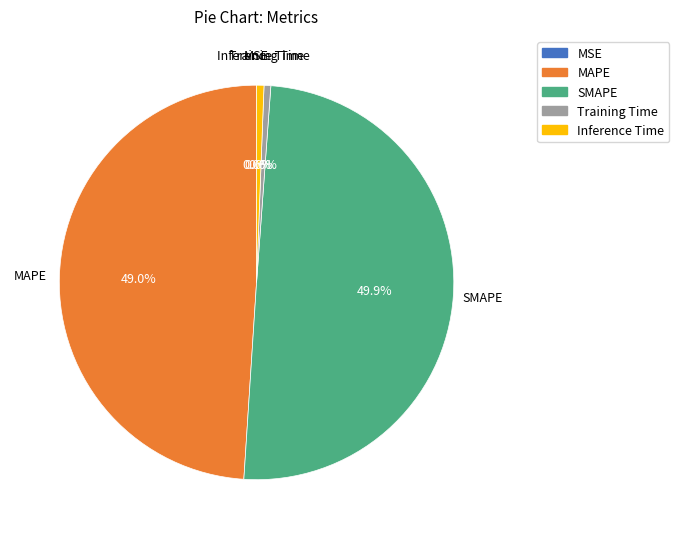

Which category has the biggest portion of the pie?

SMAPE